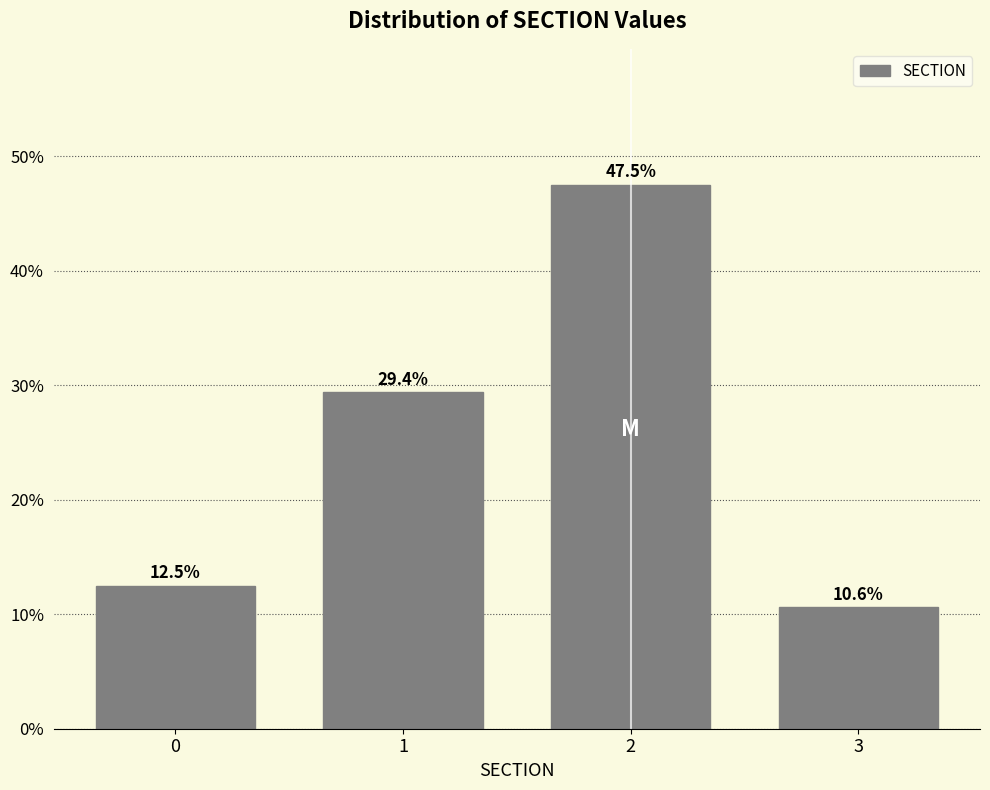

Reading right to left, list all the values displayed in this chart.

10.6	47.5	29.4	12.5